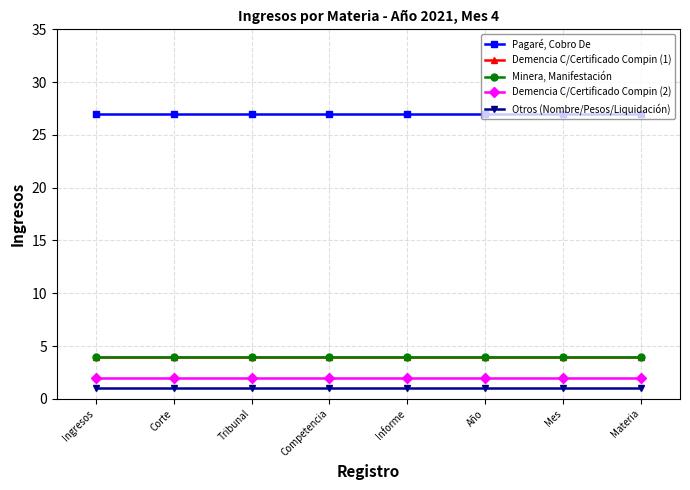

Does the chart have visible grid lines?

Yes